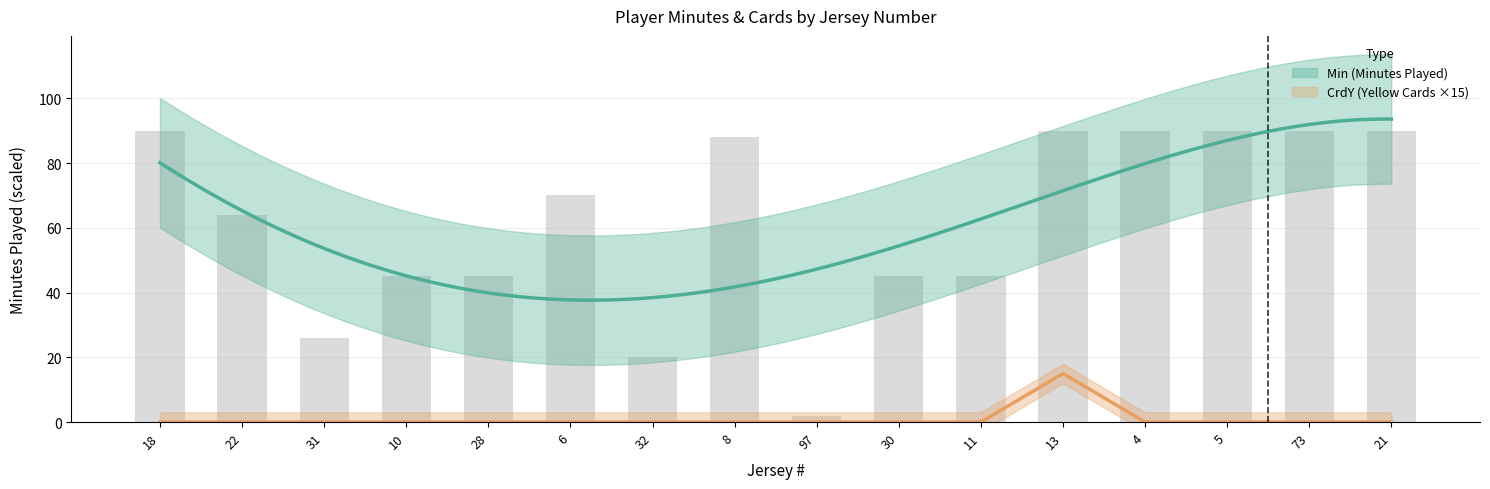

What is the label of the 8th bar from the right?

97